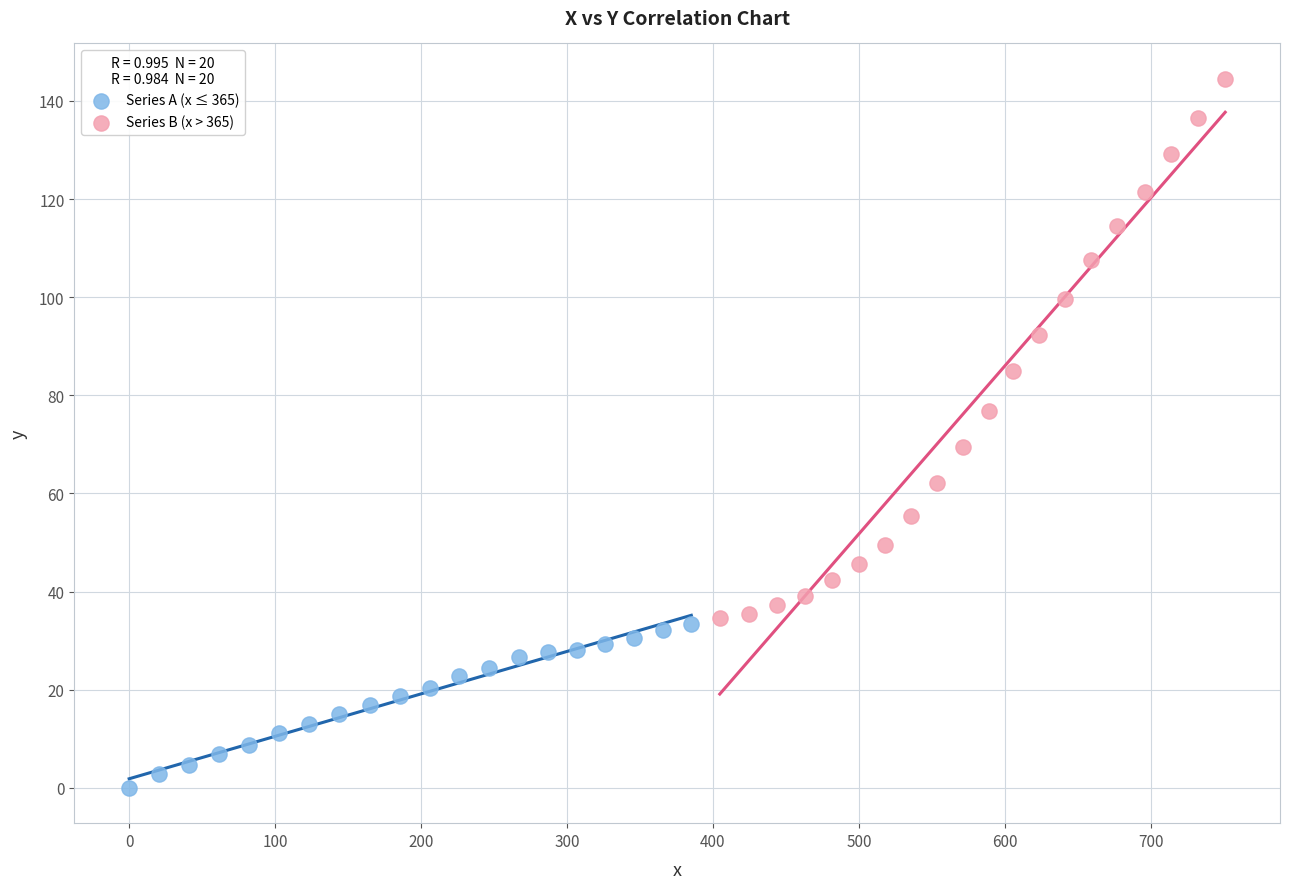

Which series has the widest spread of Y values?

Series B (x > 365)